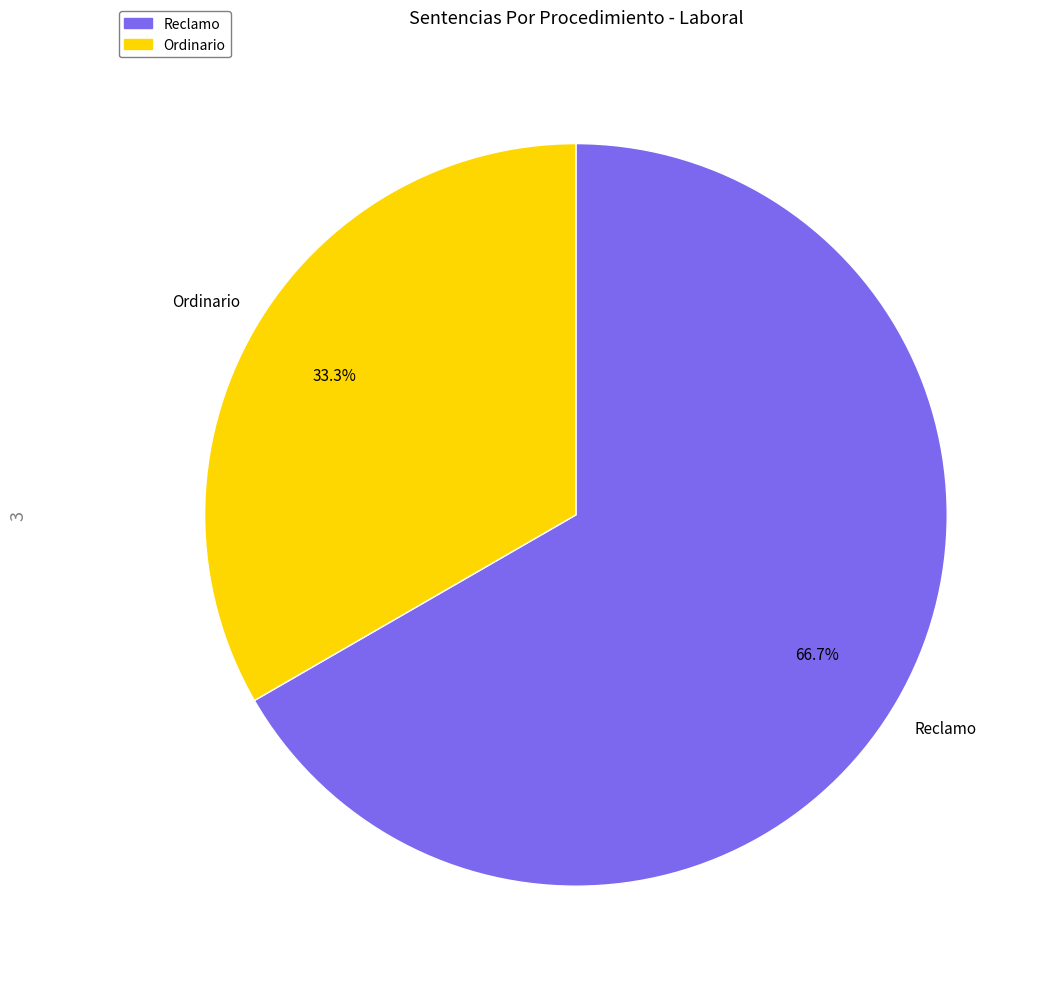

Rank the categories by value from highest to lowest.

Reclamo, Ordinario